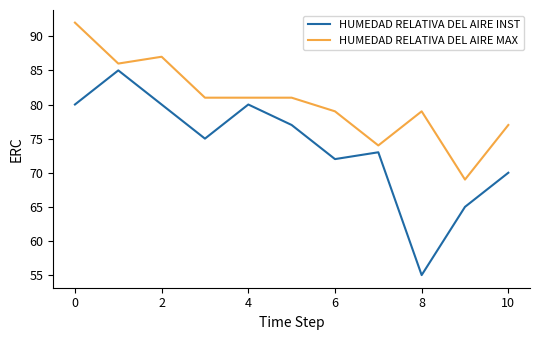

What is the difference between the second highest and minimum values in the HUMEDAD RELATIVA DEL AIRE MAX series?

18